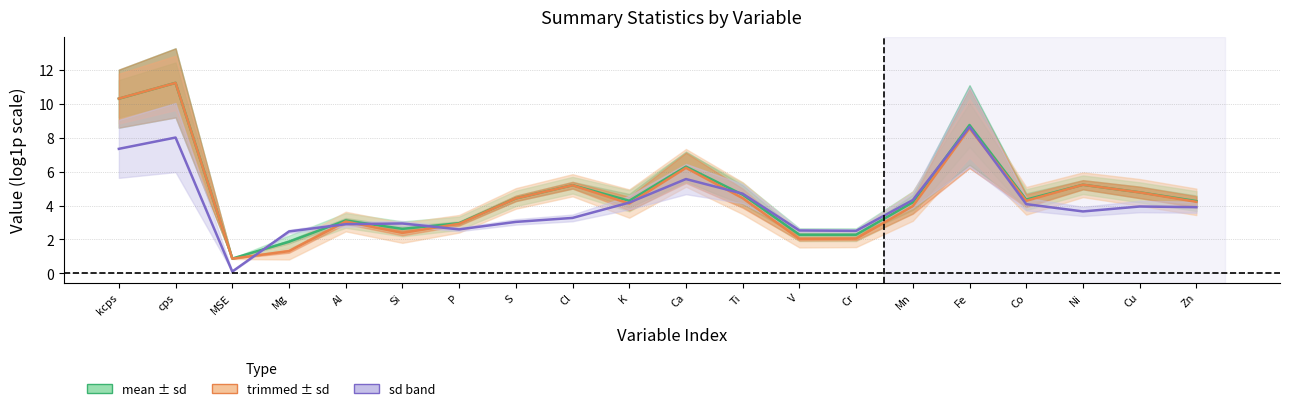

In mean (log1p), how many points are lower than both neighbors (excluding endpoints)?

4